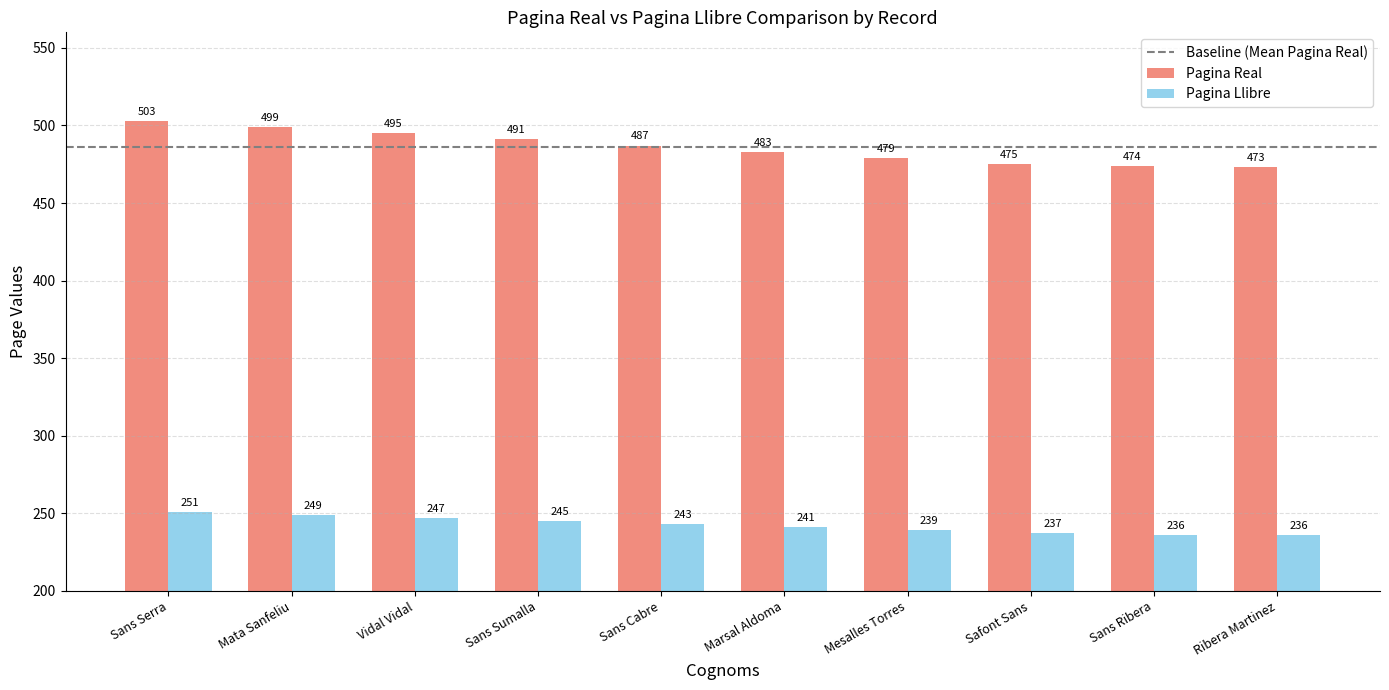

At how many categories does at least one series exceed 400?

10